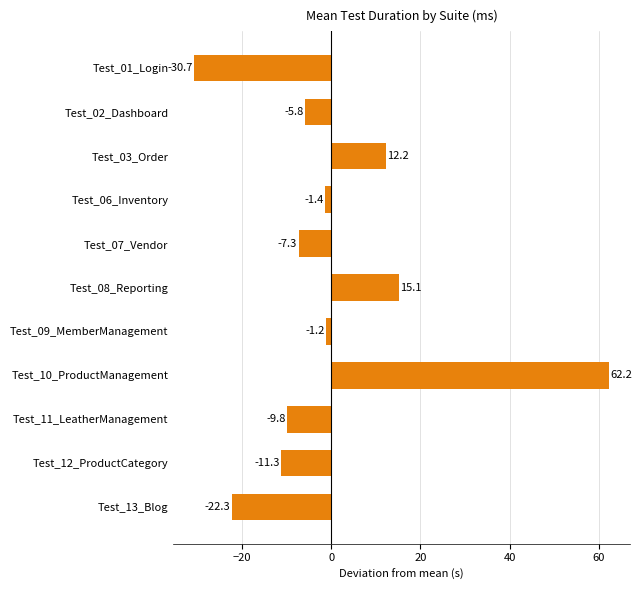

Read the value at Test_13_Blog.

-22.3